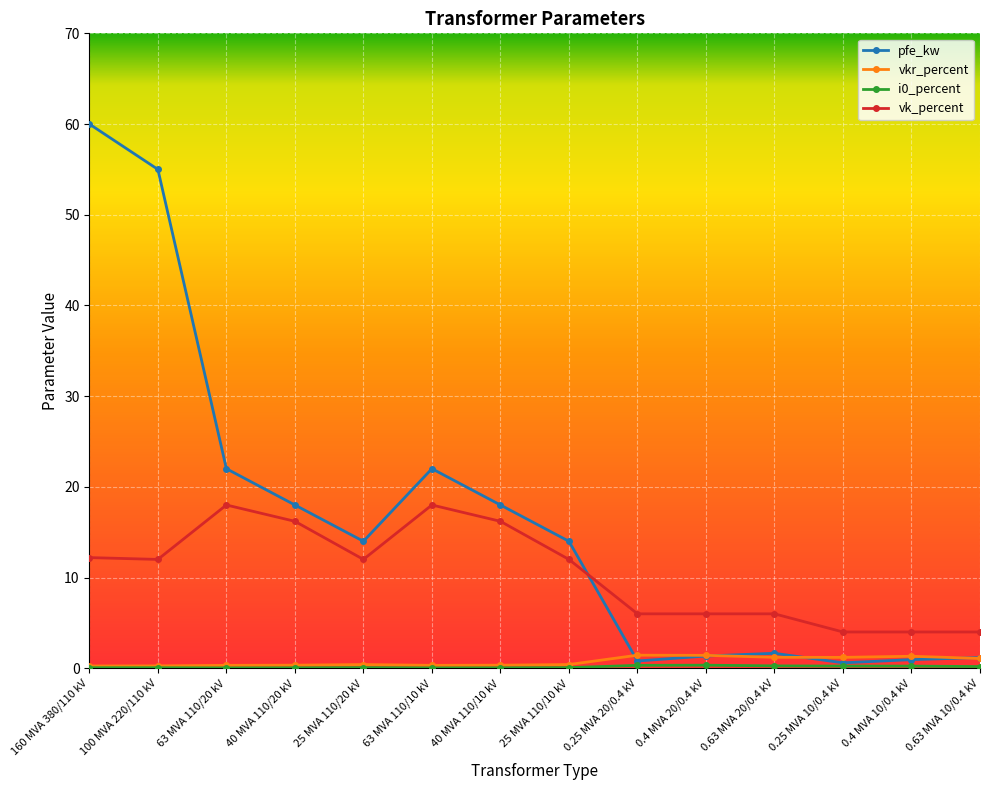

After their last crossing, which series has the higher values: pfe_kw or vk_percent?

vk_percent